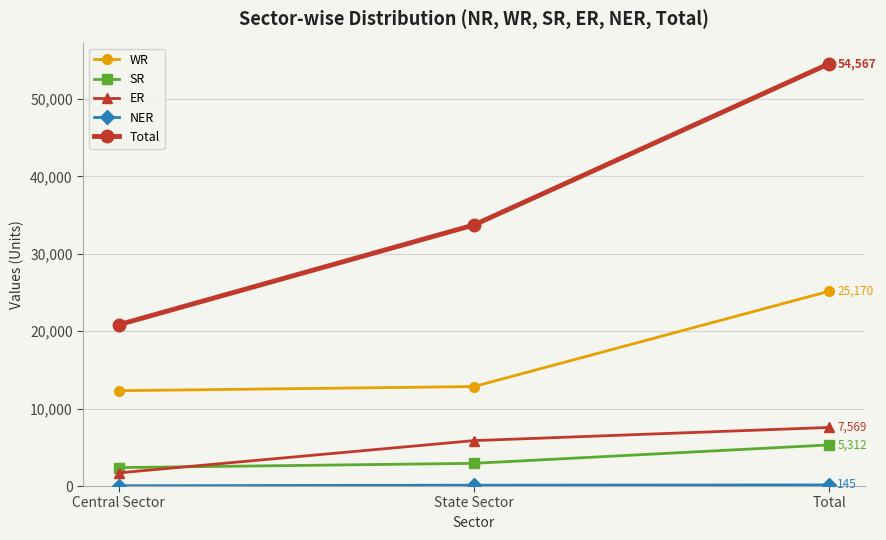

The ER series shows 1700 at Central Sector. True or false?

True